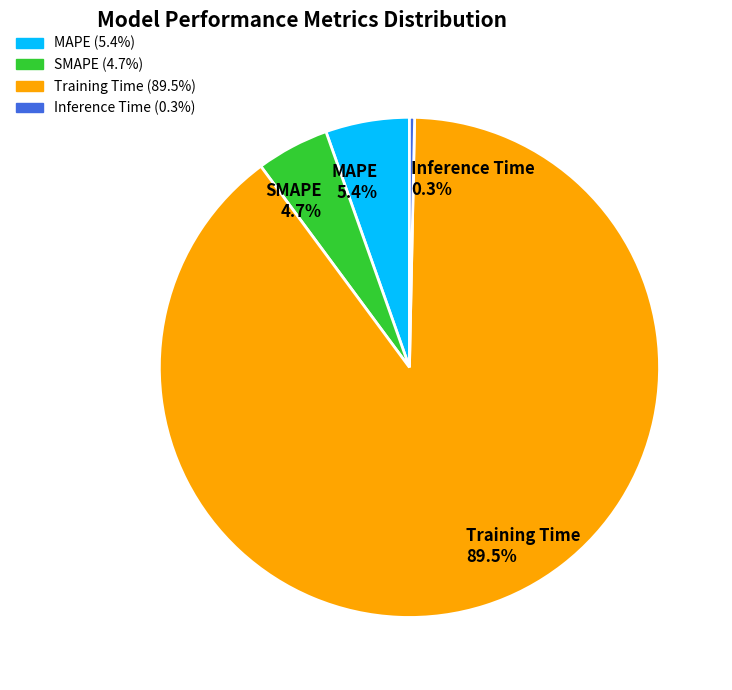

The MAPE slice represents 5% of the pie. True or false?

True